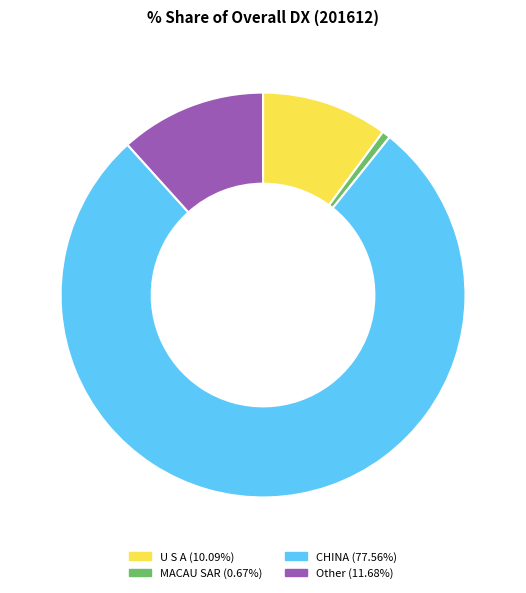

Is there any slice that represents more than half of the pie?

Yes